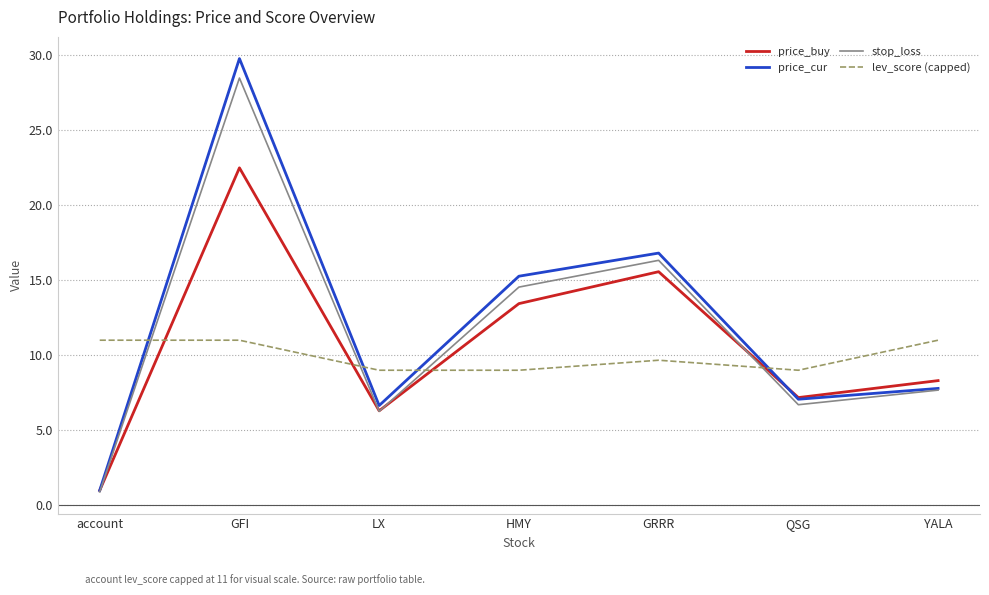

Between which two adjacent categories do price_cur and lev_score (capped) first intersect?

account and GFI